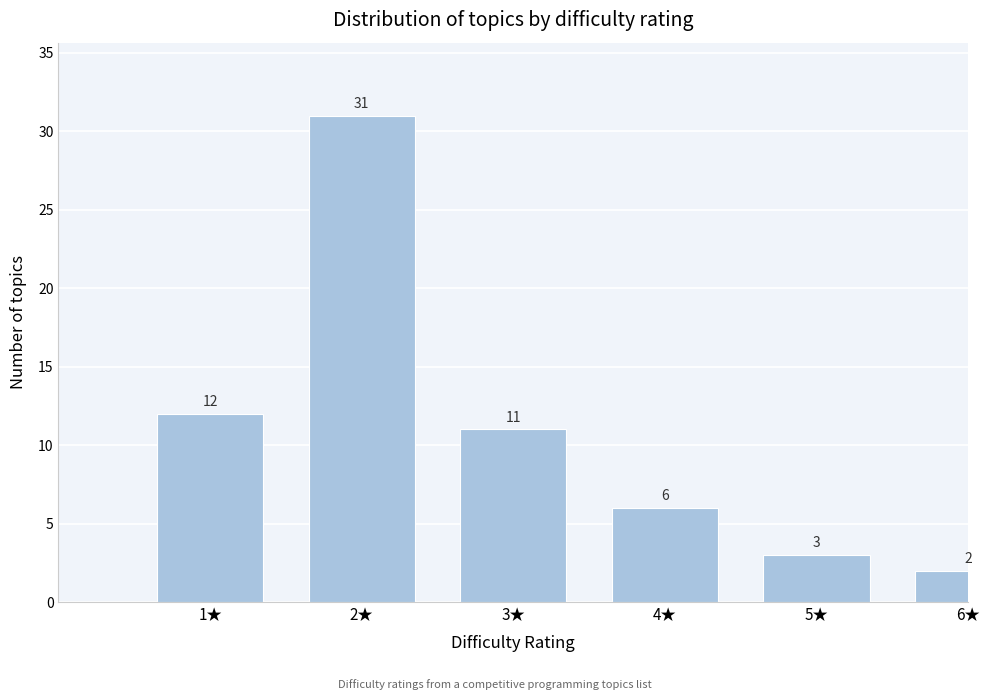

Reading left to right, what are all the values shown in this chart?

12	31	11	6	3	2